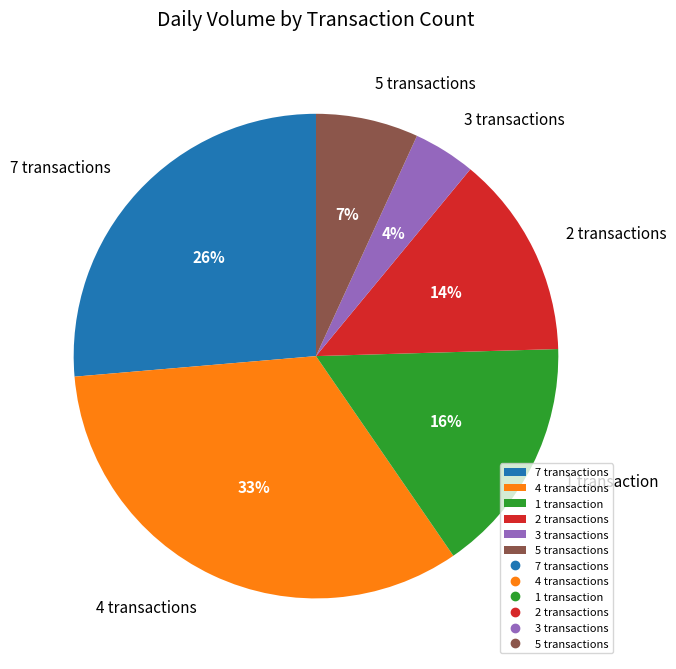

Combined, do 5 transactions and 3 transactions account for over 50%?

No